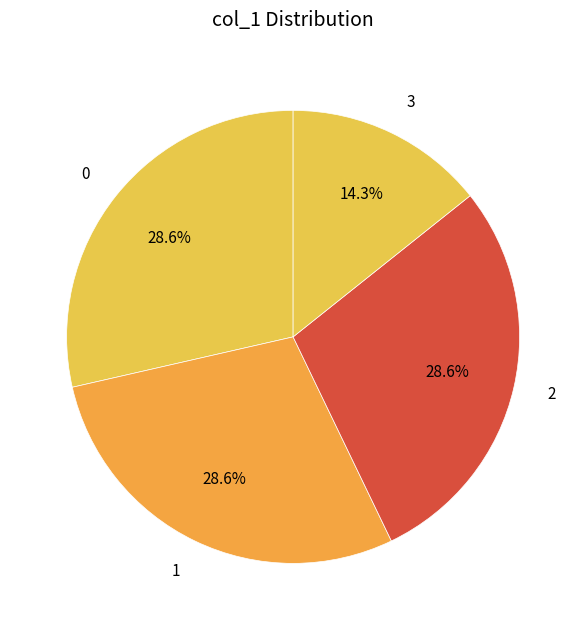

Is there a majority slice in this chart?

No